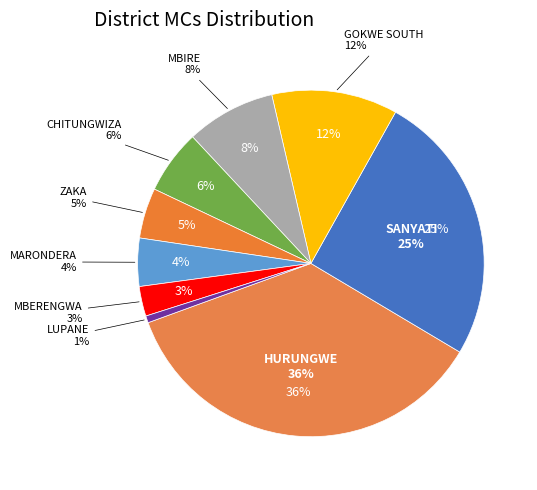

Is there a majority slice in this chart?

No